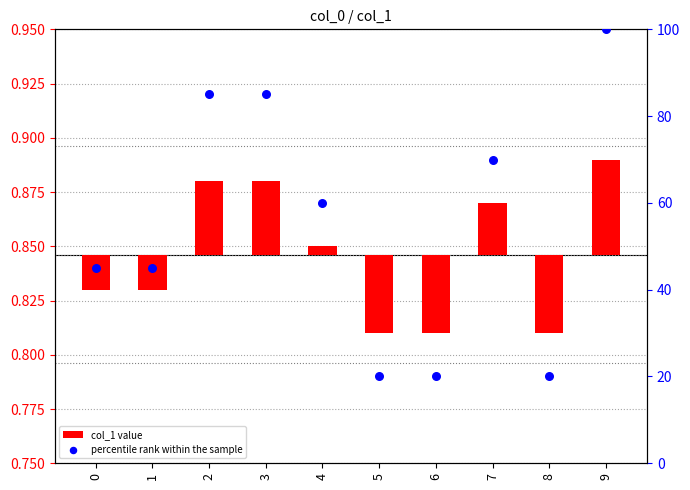

Which series has the largest total across all categories?

percentile rank within the sample